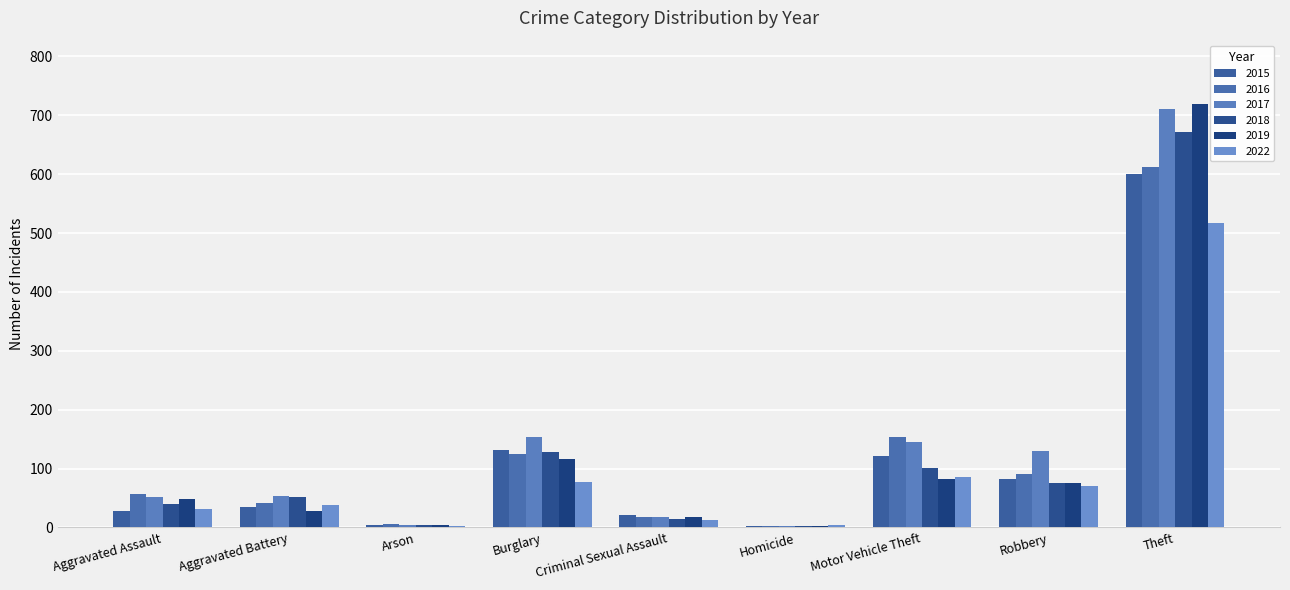

How many series are shown in this chart?

6